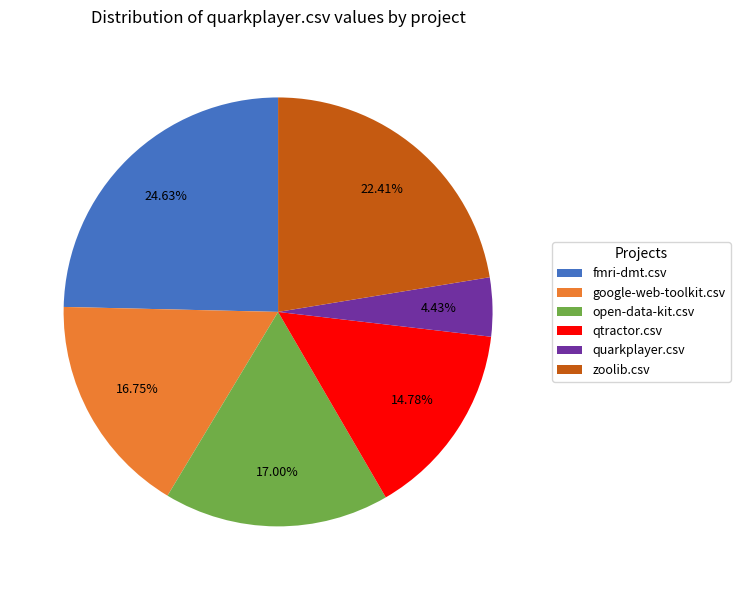

Which slice is the largest?

fmri-dmt.csv